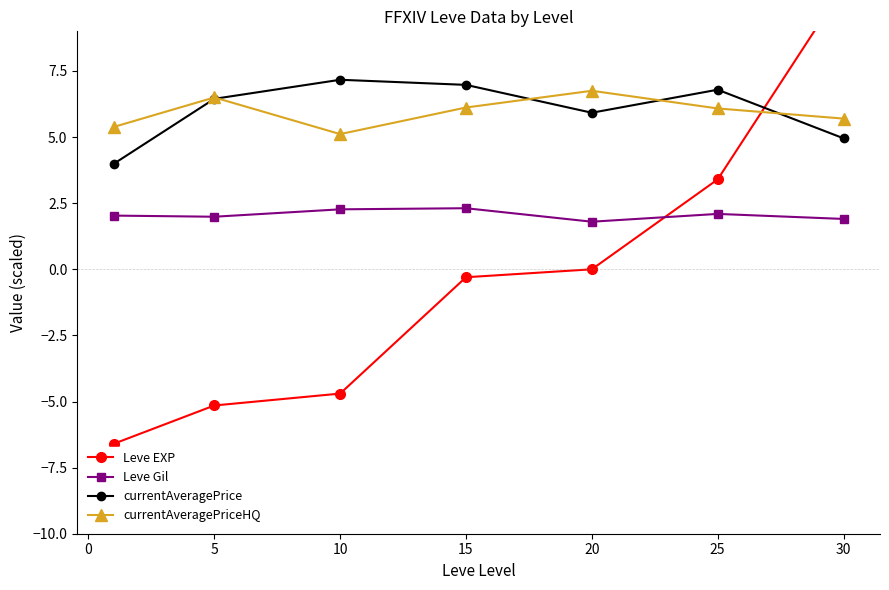

True or false: currentAveragePrice and Leve Gil cross at least once.

False